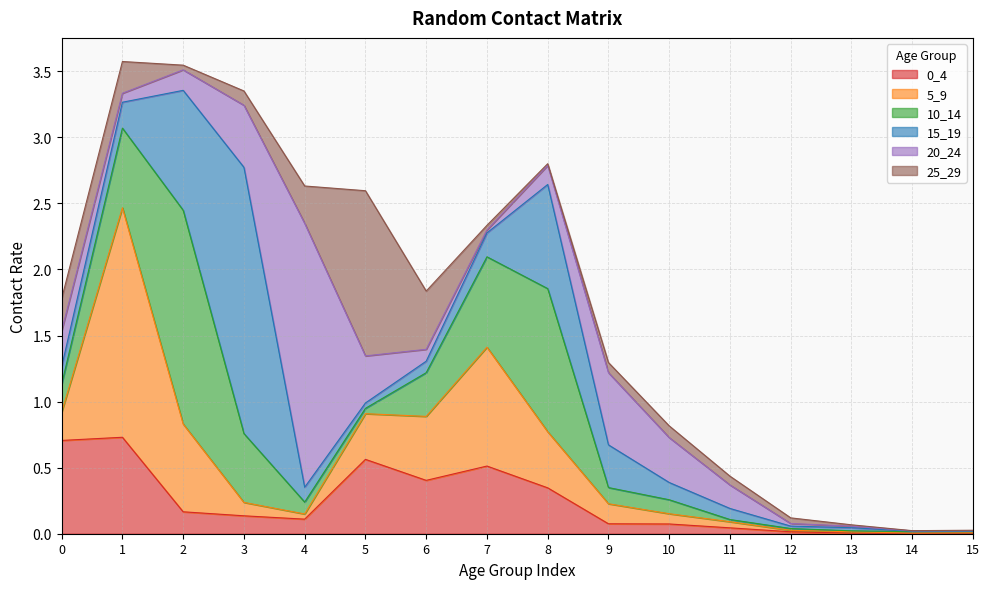

True or false: 0_4 and 25_29 intersect in this chart.

True